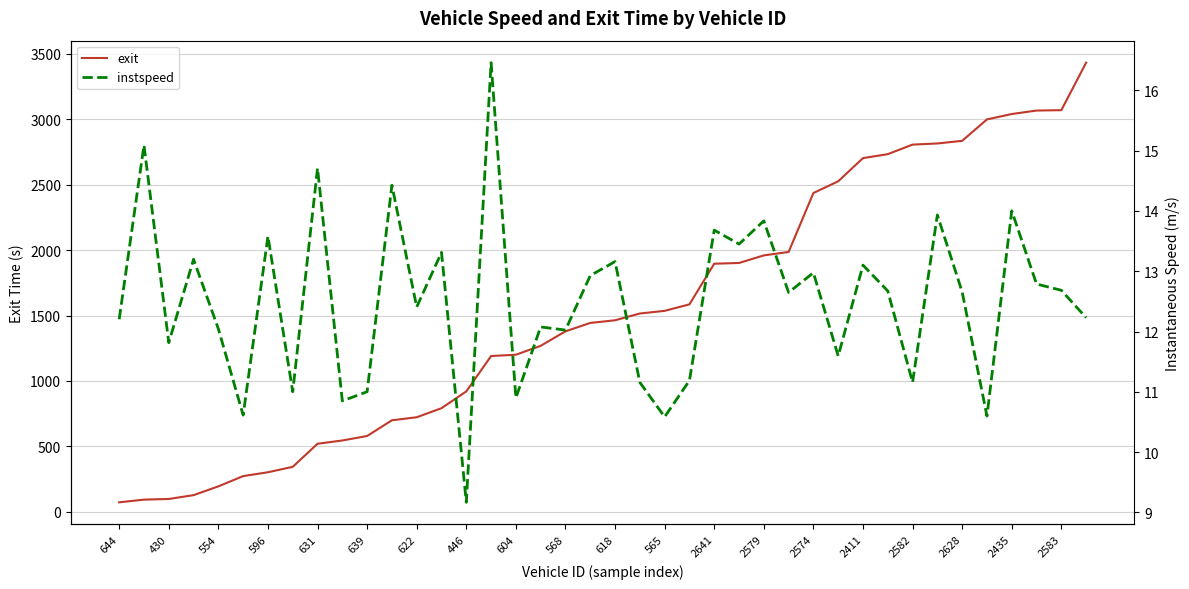

Which series has the widest spread of values?

exit